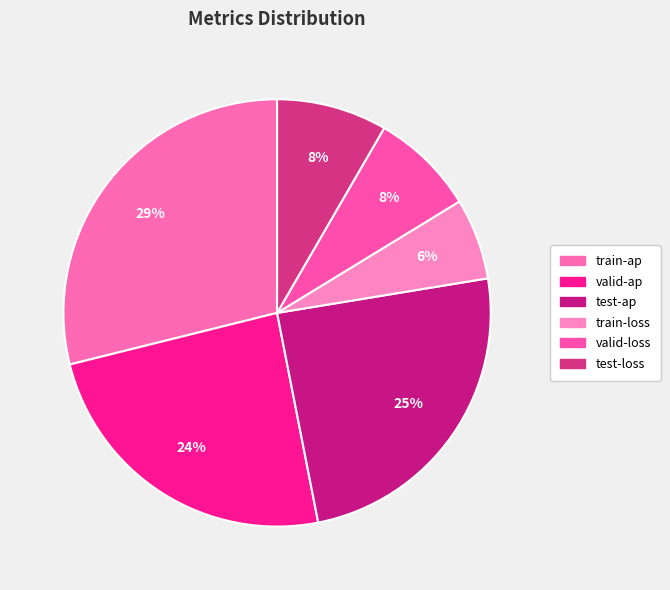

Count the number of slices in the pie.

6